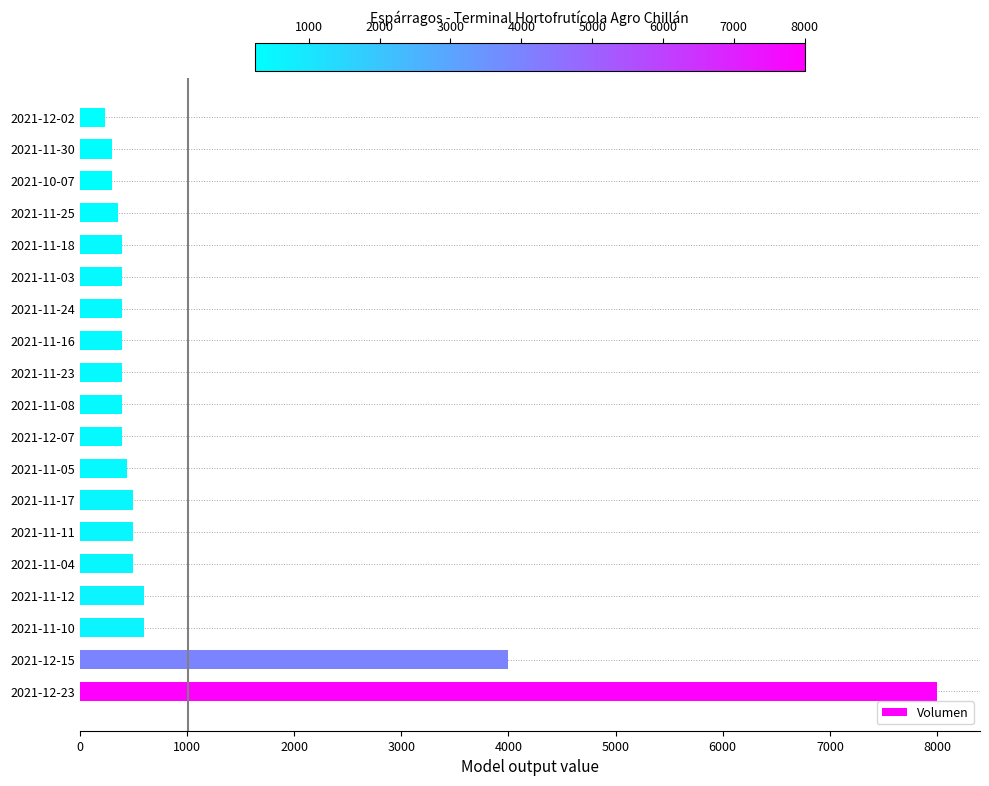

What is the minimum value shown in the chart?

240